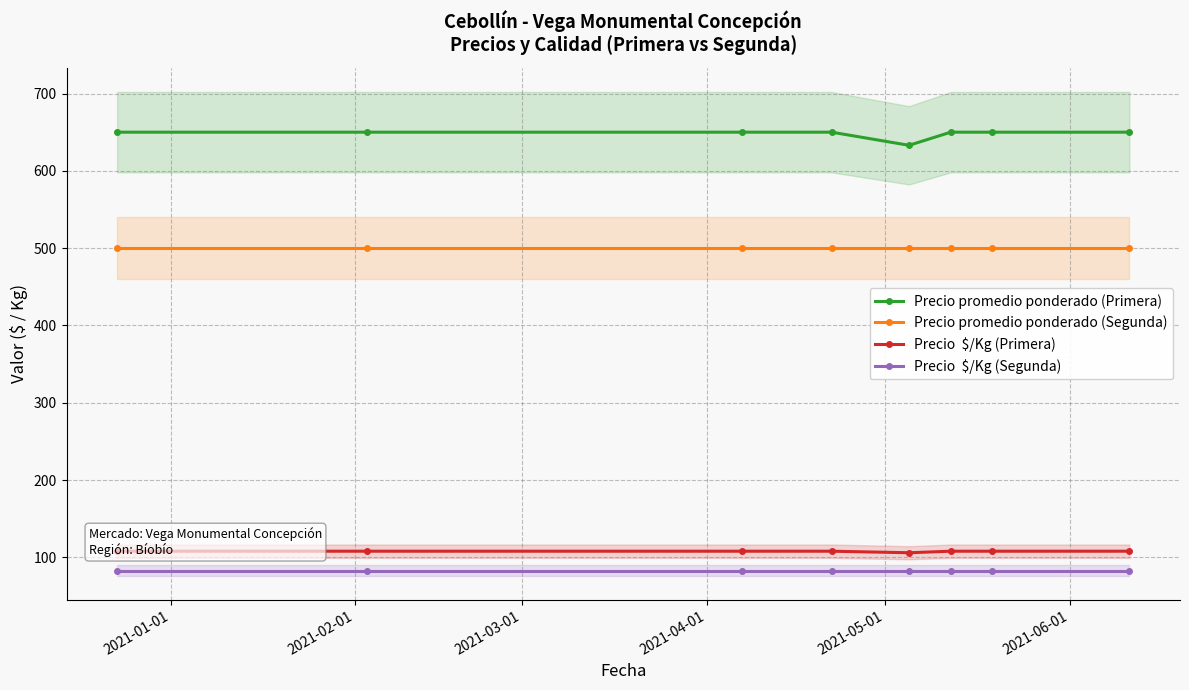

What are all the series names shown in the legend?

Precio promedio ponderado (Primera), Precio promedio ponderado (Segunda), Precio  $/Kg (Primera), Precio  $/Kg (Segunda)